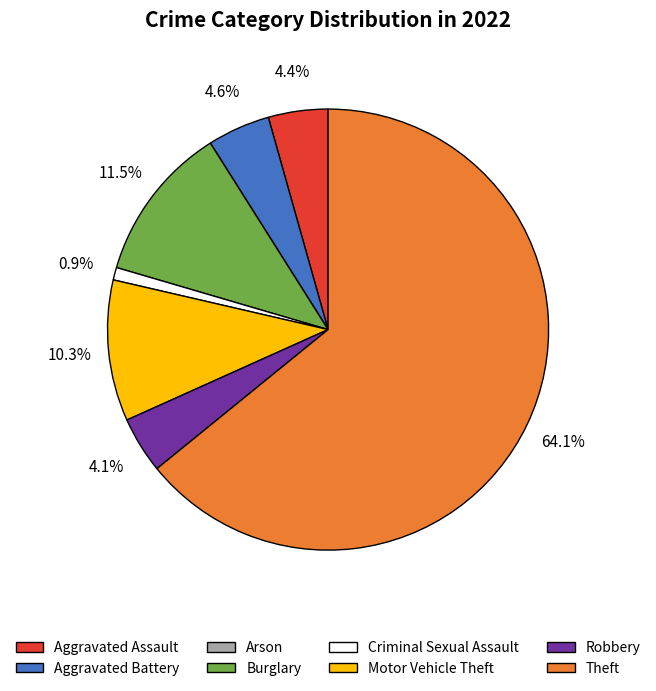

To the nearest percent, what is the difference between the largest and smallest slice percentages?

64%